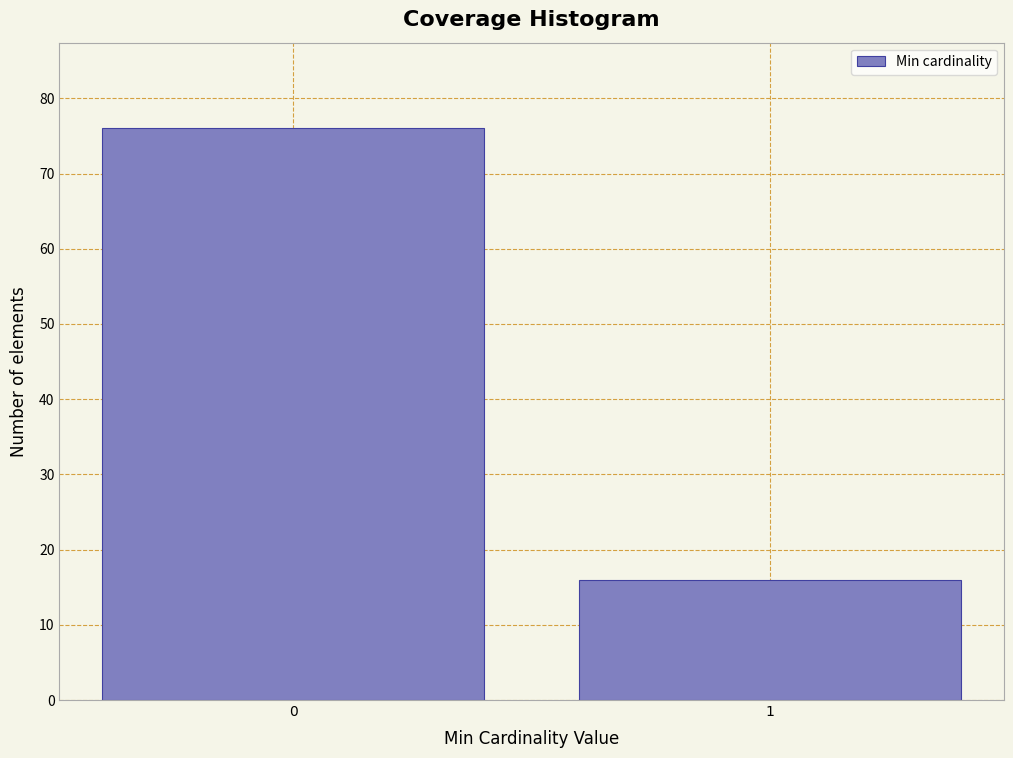

Reading left to right, what are all the values shown in this chart?

0=76	1=16